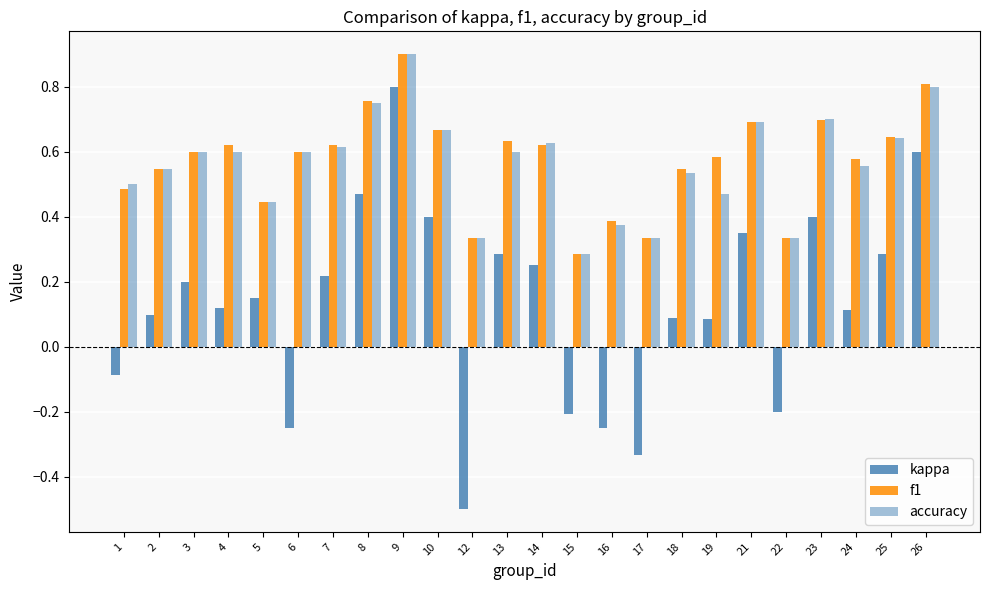

What is the highest value of the kappa series?

0.8